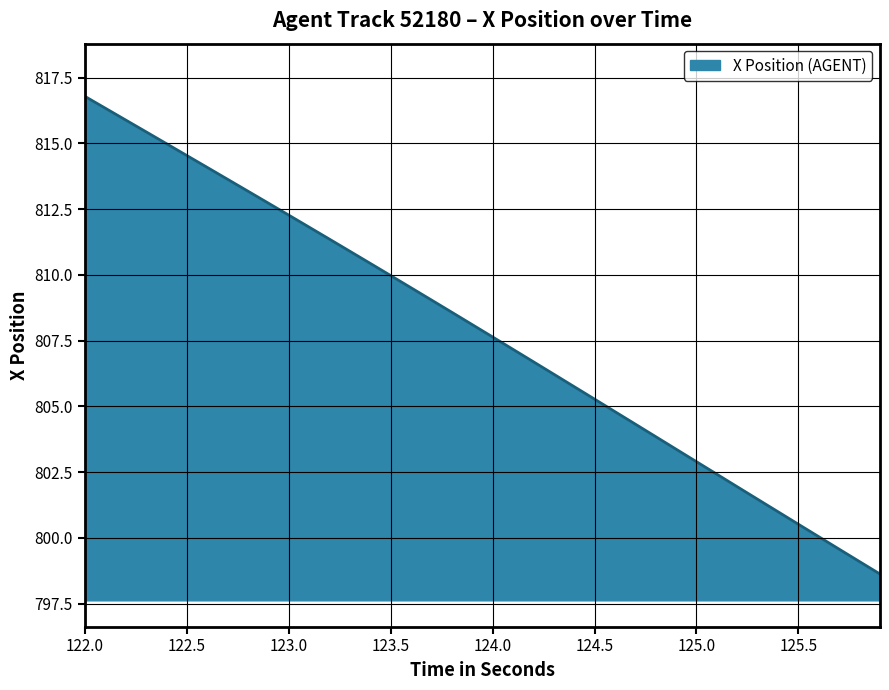

Reading left to right, list all the values displayed in this chart.

816.8	816.3	815.9	815.4	815.0	814.5	814.1	813.6	813.2	812.7	812.3	811.8	811.4	810.9	810.4	810.0	809.5	809.0	808.6	808.1	807.6	807.2	806.7	806.2	805.7	805.3	804.8	804.3	803.8	803.4	802.9	802.4	801.9	801.5	801.0	800.5	800.0	799.6	799.1	798.6